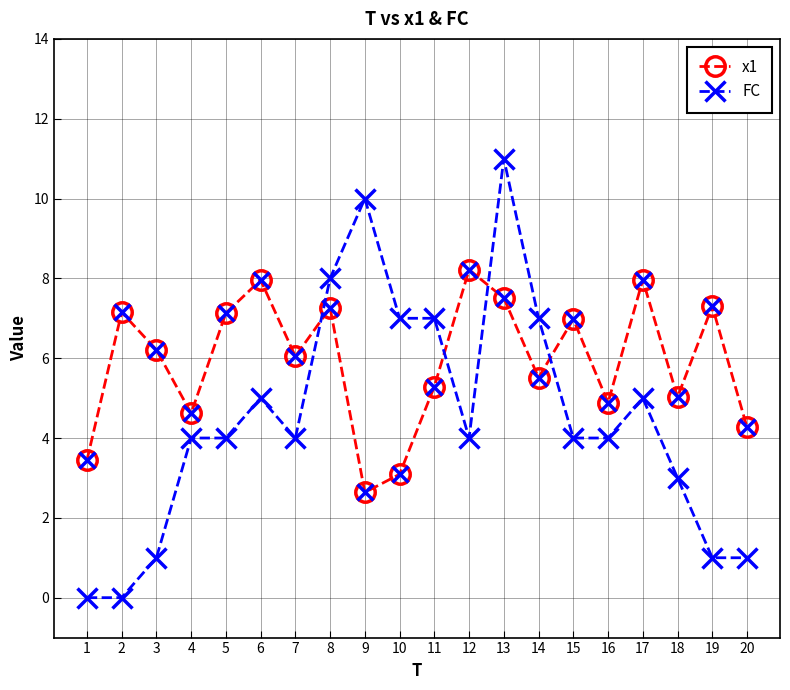

Which series has the largest total across all categories?

x1